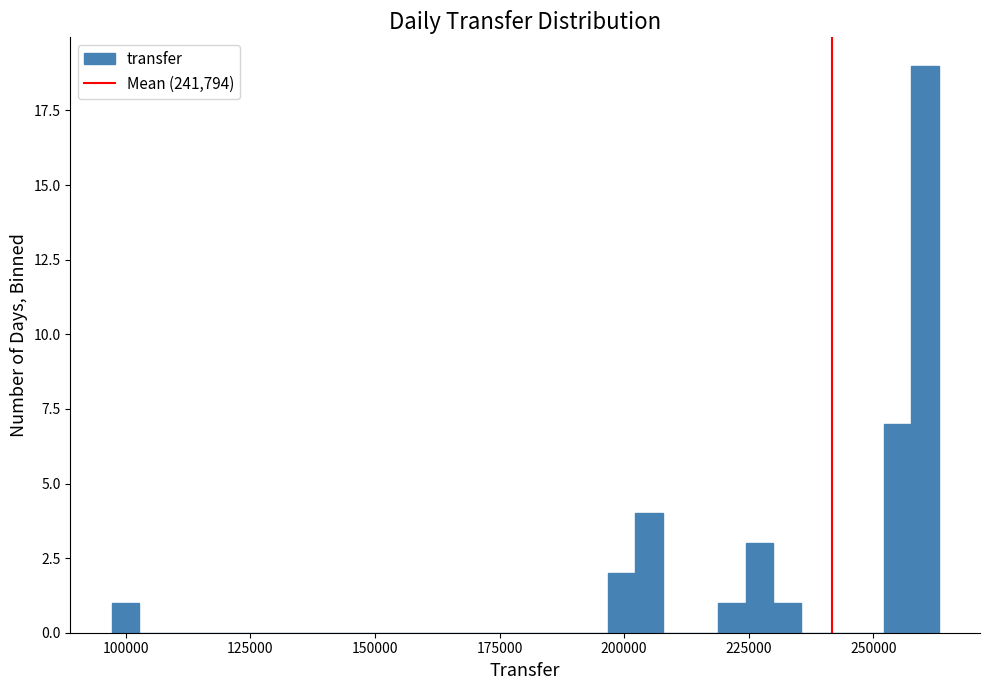

Around what value on the x-axis is the tallest bar? Give the approximate position of its centre, as read against the axis.

260000